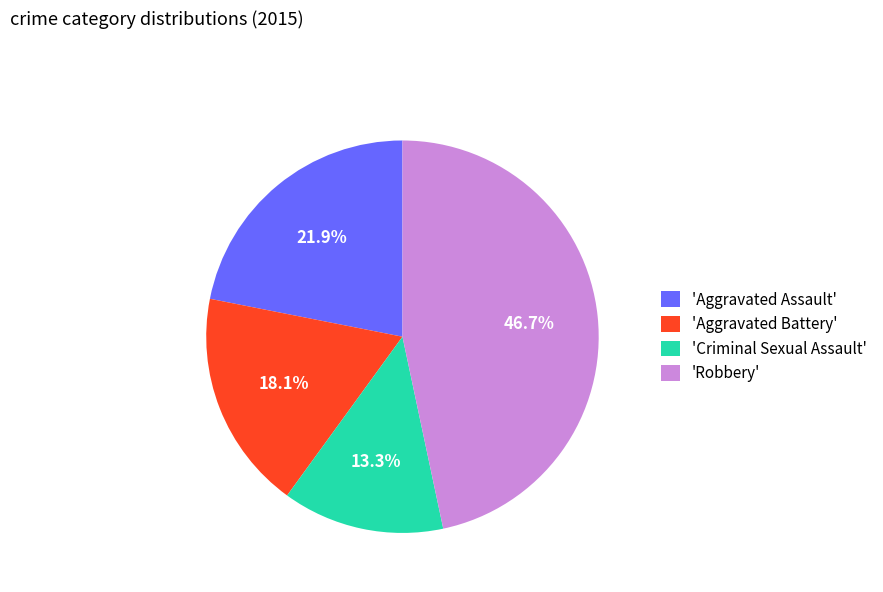

Do 'Robbery' and 'Aggravated Battery' together represent more than half of the pie?

Yes